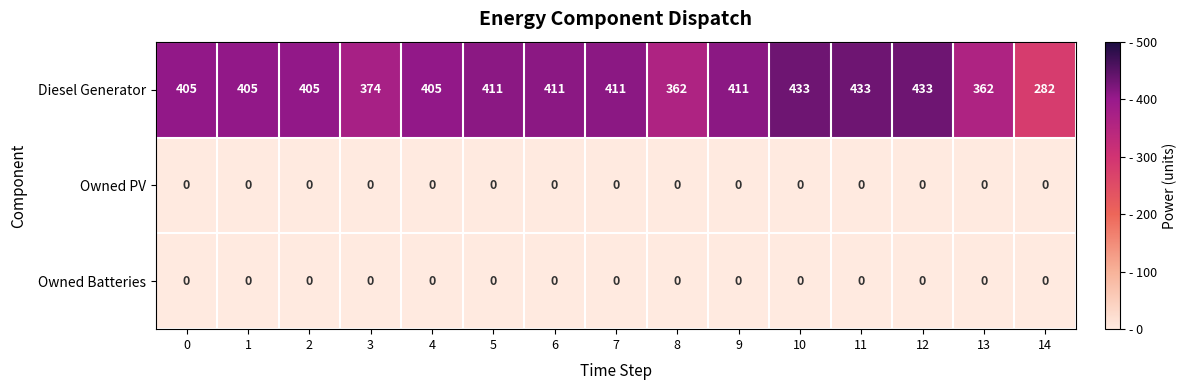

What is the approximate value of Diesel Generator at 11, to the nearest 10?

430